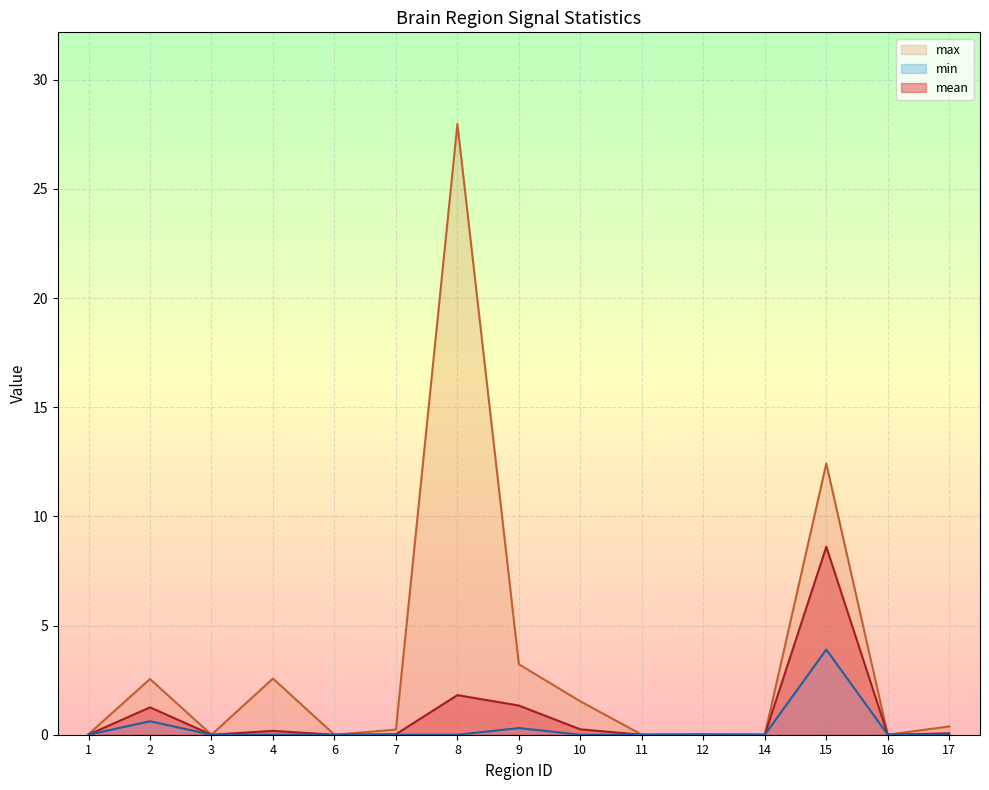

What are all the series names shown in the legend?

mean, max, min